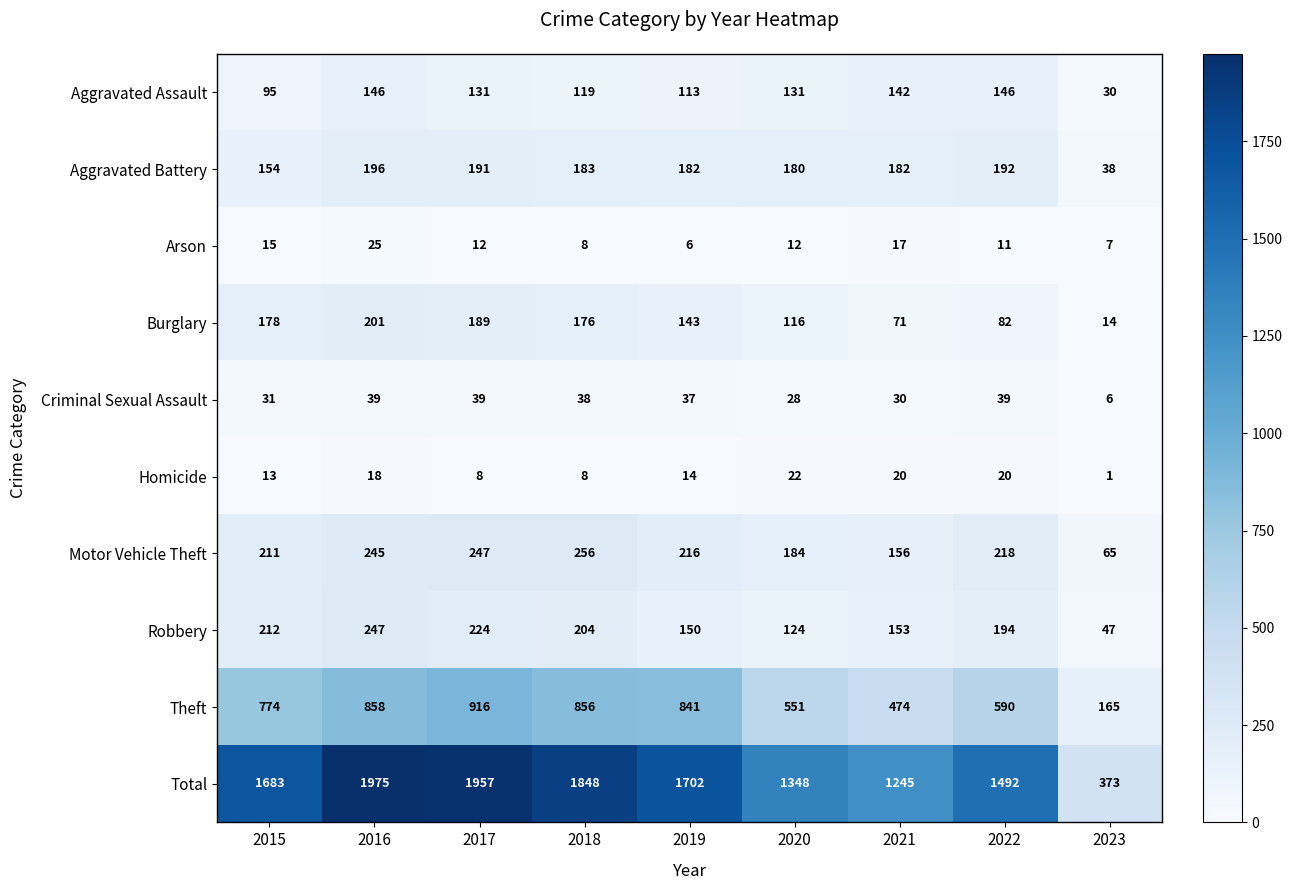

The value of Arson at 2023 is 4. True or false?

False